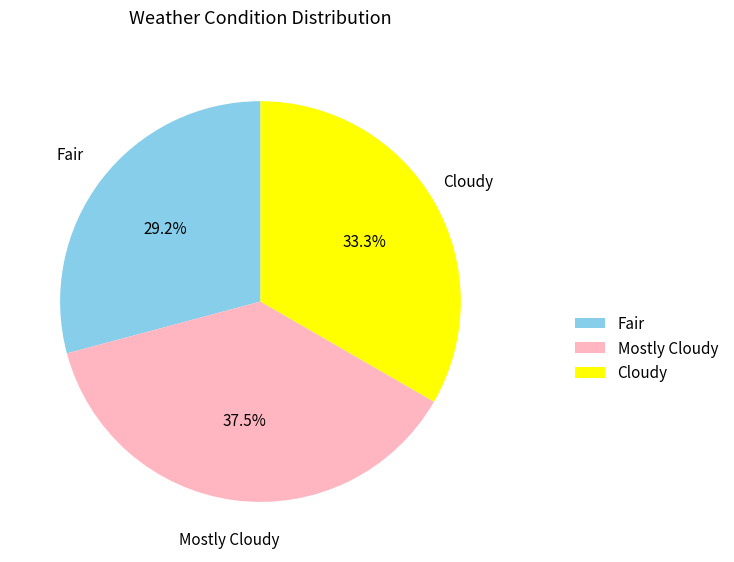

Does Mostly Cloudy represent more than half of the total?

No